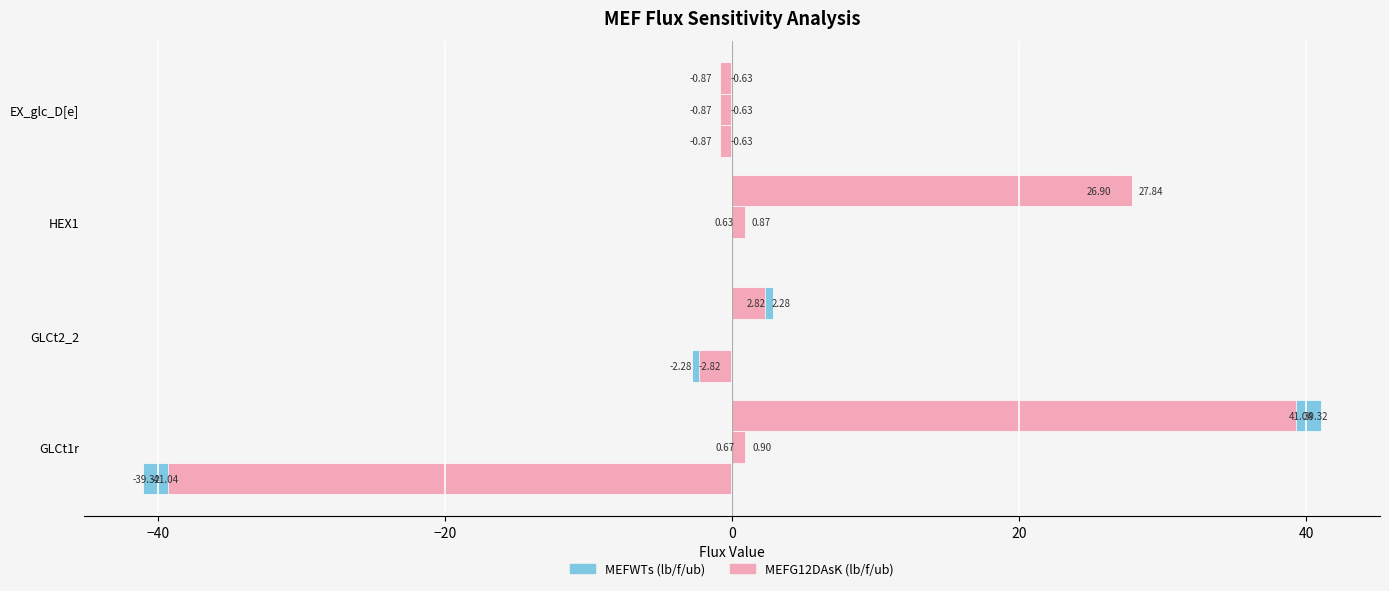

How many distinct data groups are displayed?

6